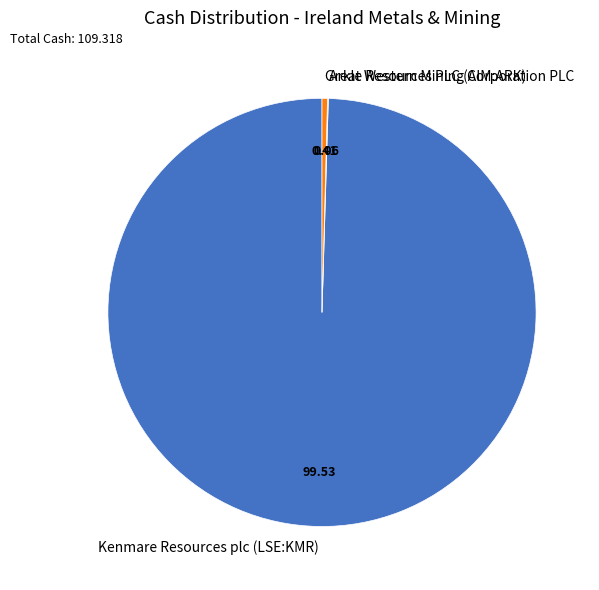

Which slice represents more than half of the pie?

Kenmare Resources plc (LSE:KMR)